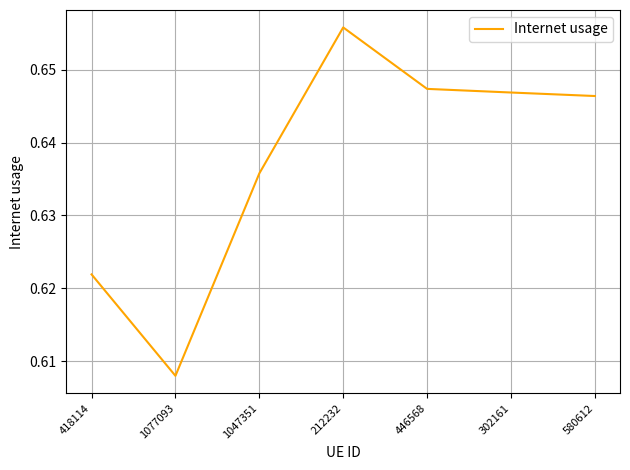

How many interior local valleys (lower than both neighbors) does the data have?

1